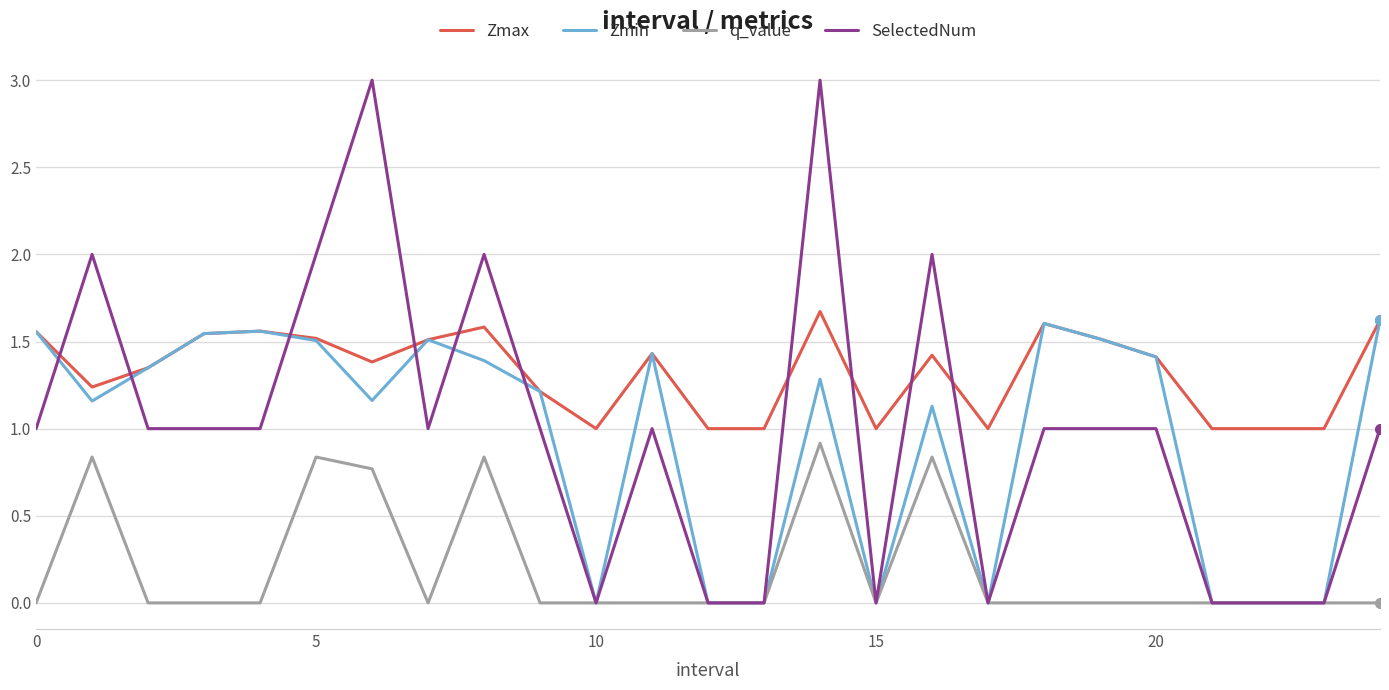

List the series in order of their peak value, lowest first.

q_value, Zmin, Zmax, SelectedNum